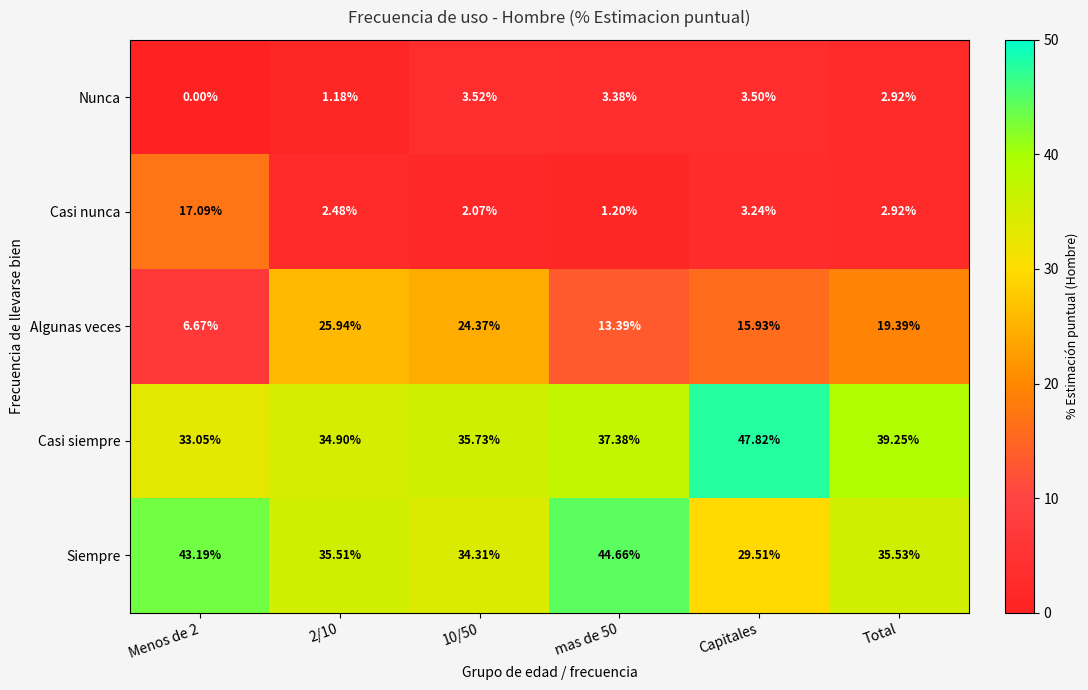

How many data points does each series have?

6